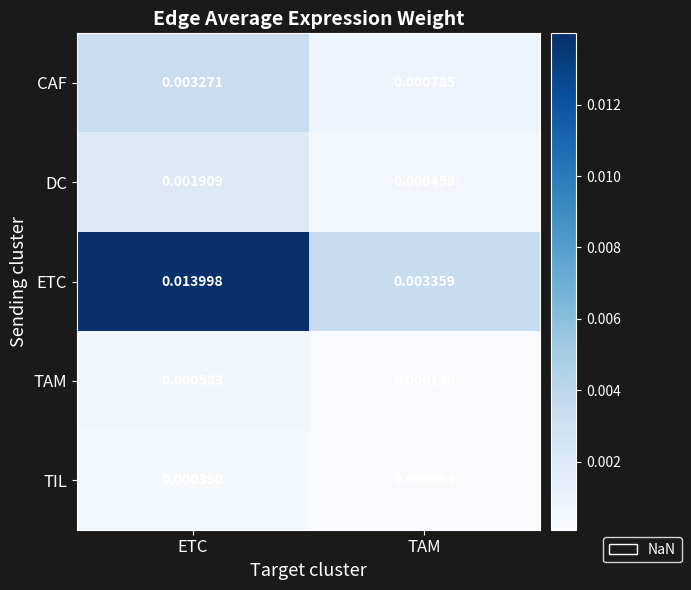

At ETC, list the series in order from largest to smallest.

ETC, CAF, DC, TAM, TIL